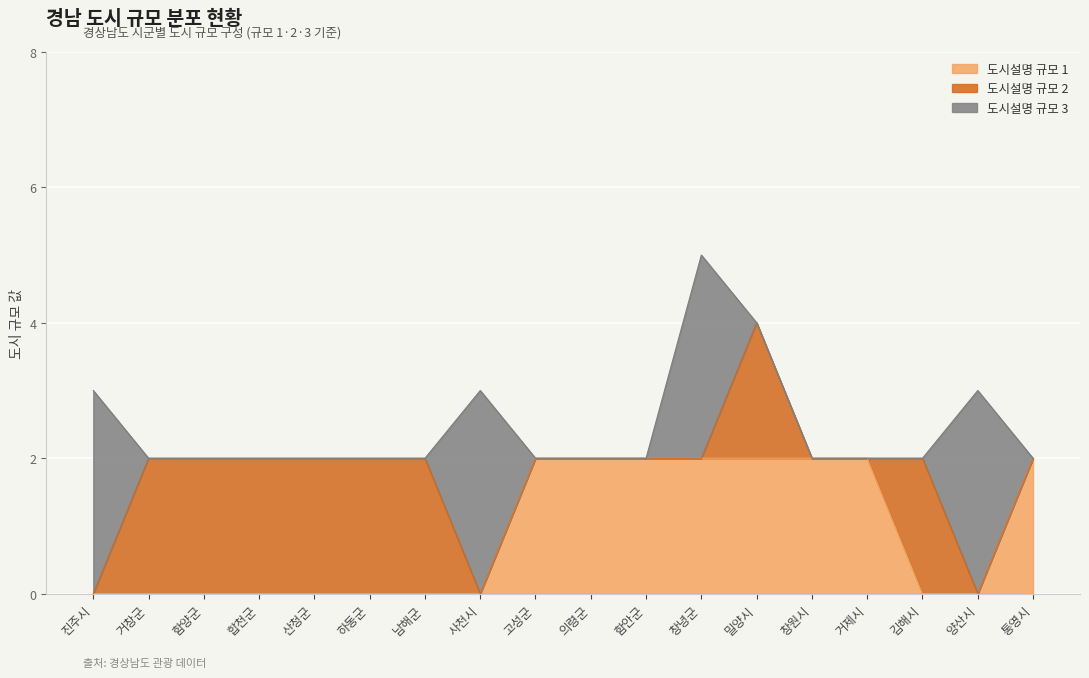

How many data points does each series have?

18